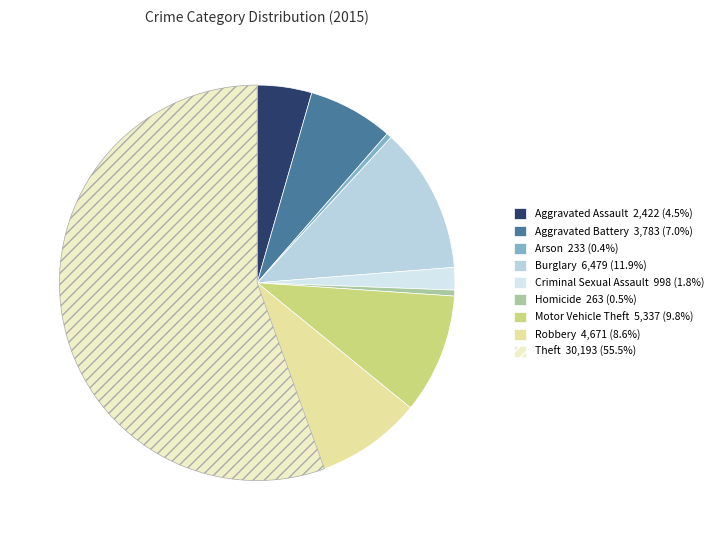

To the nearest percent, what is the average slice percentage?

11%